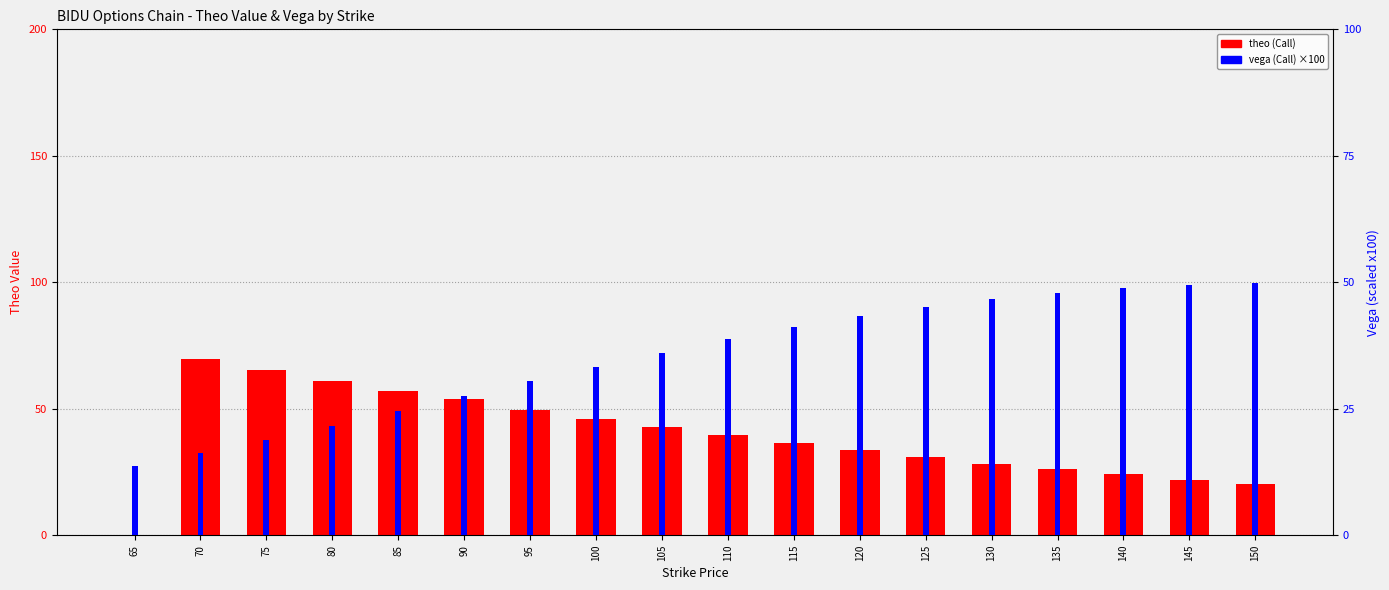

Reading right to left, what are all the values shown in this chart?

theo (Call): 150=20.1	145=21.9	140=24.3	135=26.1	130=28.2	125=31.0	120=33.7	115=36.4	110=39.6	105=42.9	100=46.1	95=49.5	90=53.7	85=57.1	80=61.1	75=65.4	70=69.6	65=0.0
vega (Call): 150=49.8	145=49.5	140=48.9	135=47.9	130=46.7	125=45.1	120=43.3	115=41.1	110=38.7	105=36.1	100=33.4	95=30.4	90=27.5	85=24.6	80=21.7	75=18.9	70=16.2	65=13.7